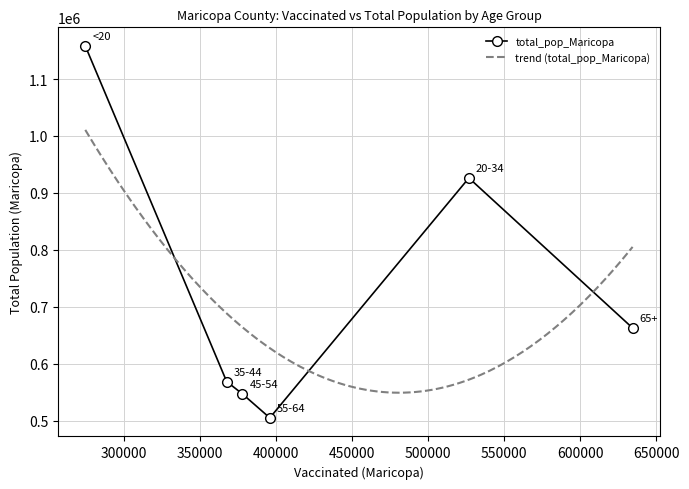

What is the value of the total_pop_Maricopa point at the 4th from the left?

504994